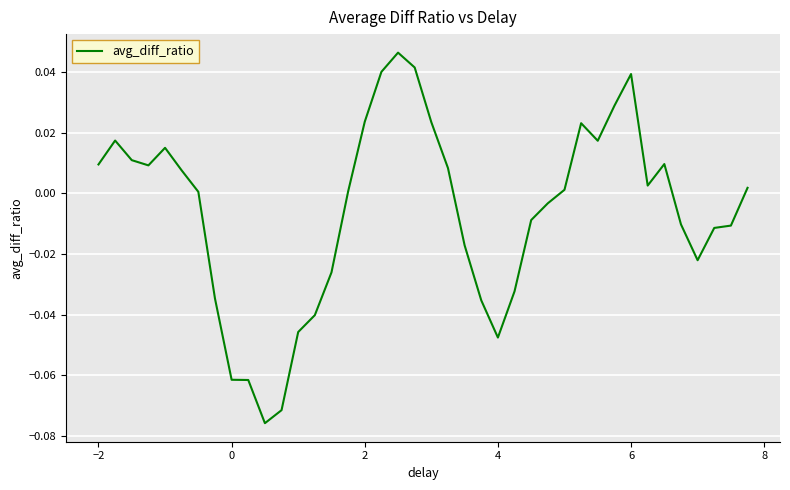

Where does the data first go above 0?

−2